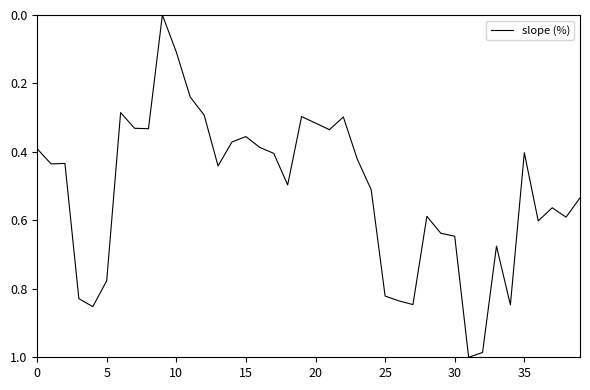

How many values are above zero?

39